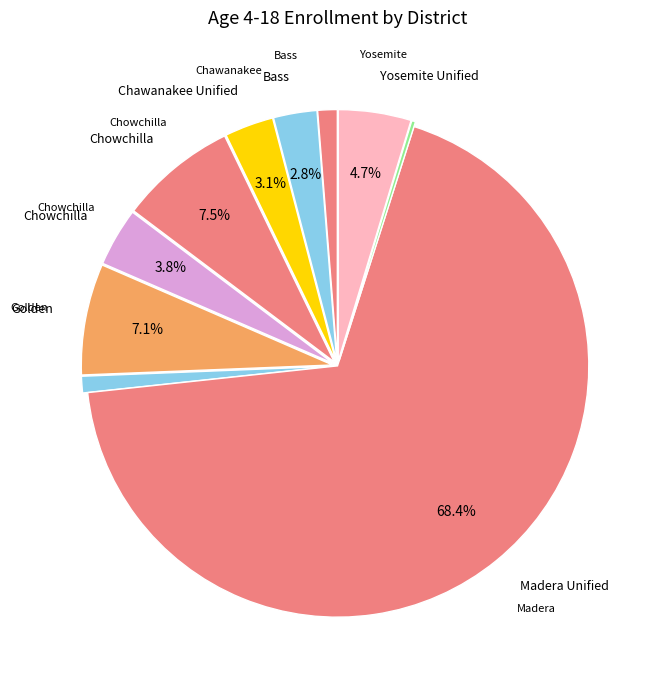

How many segments does this pie chart have?

10